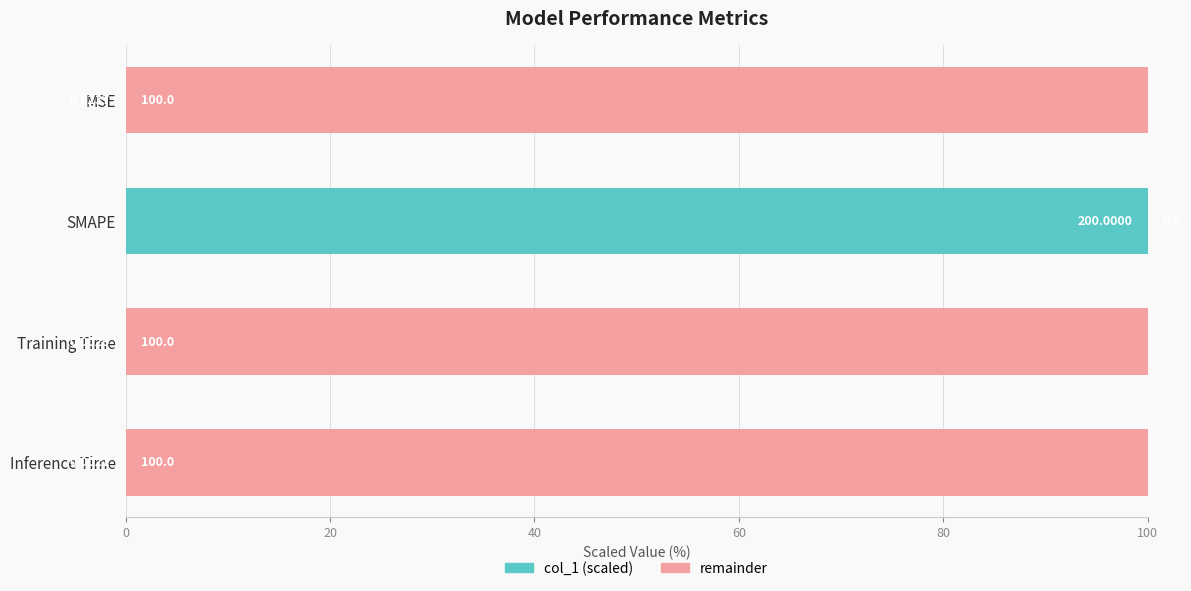

What is the total value across all series at MSE?

100.0